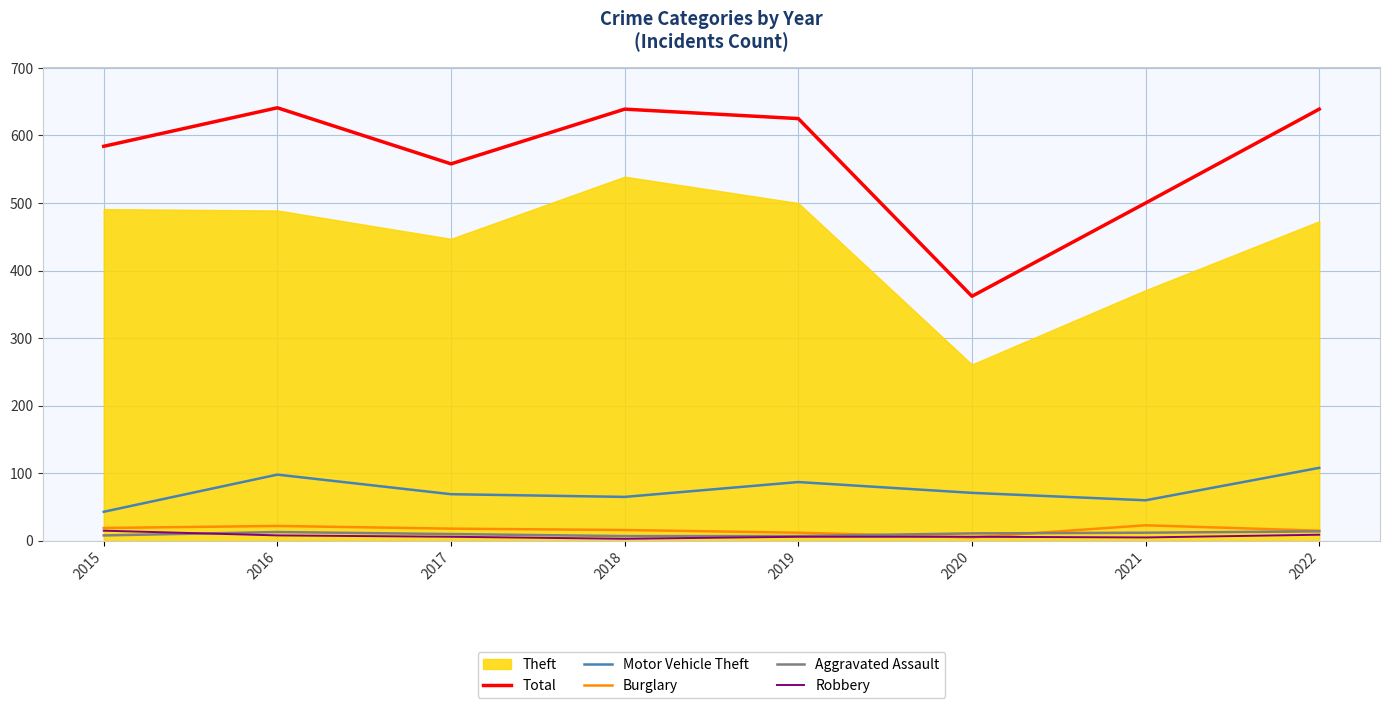

Which has a higher value, 2017 or 2016?

2016